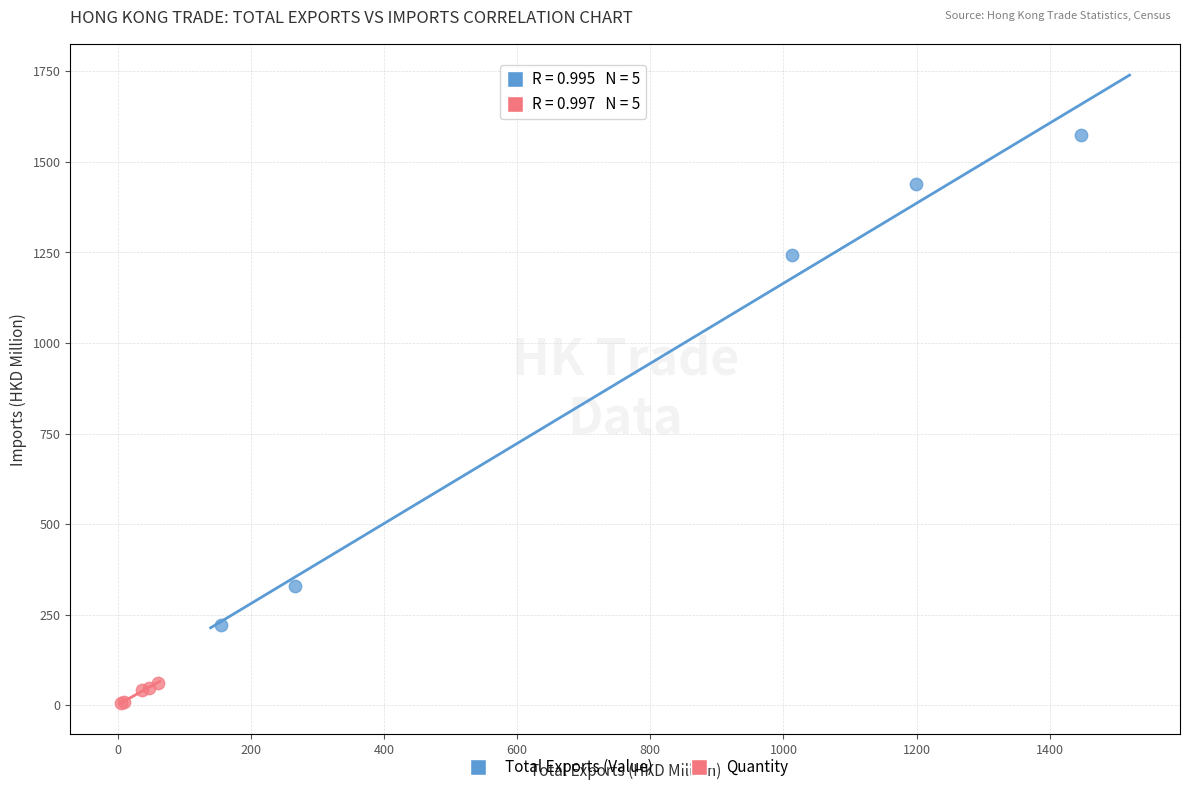

What are all the series names shown in the legend?

Total Exports (Value), Quantity